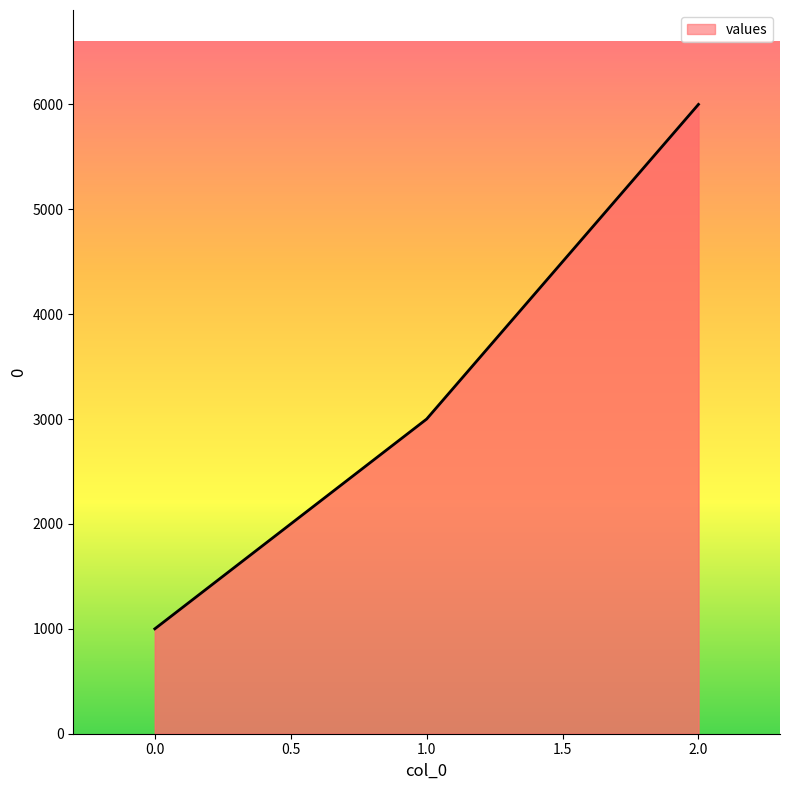

Approximately how many times larger is the value at 2.0 compared to 0.0?

6.0